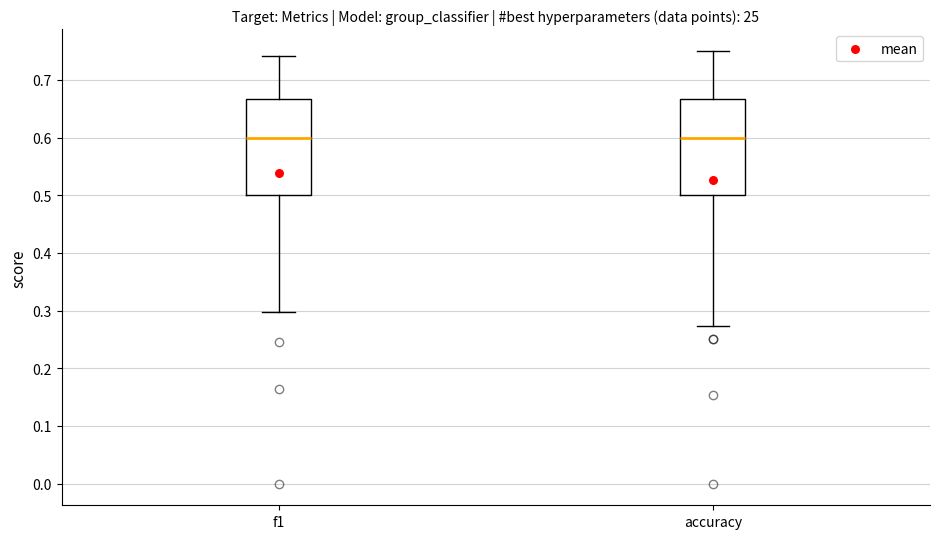

Reading left to right, read every box against the y-axis: the position of its median line, the range the box covers, and the ends of its whiskers. The values are not printed on the chart, so give them approximately, as read against the axis.

f1: median 0.60, box 0.50 to 0.67, whiskers 0.30 to 0.74
accuracy: median 0.60, box 0.50 to 0.67, whiskers 0.27 to 0.75